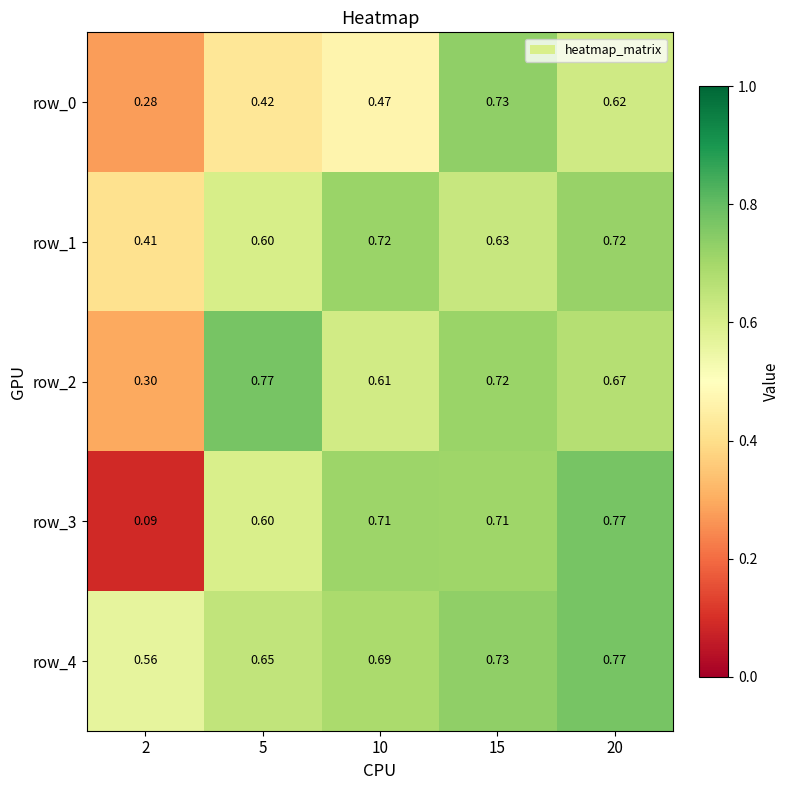

Is the value of row_2 at 10 greater than the value of row_1 at 15?

No